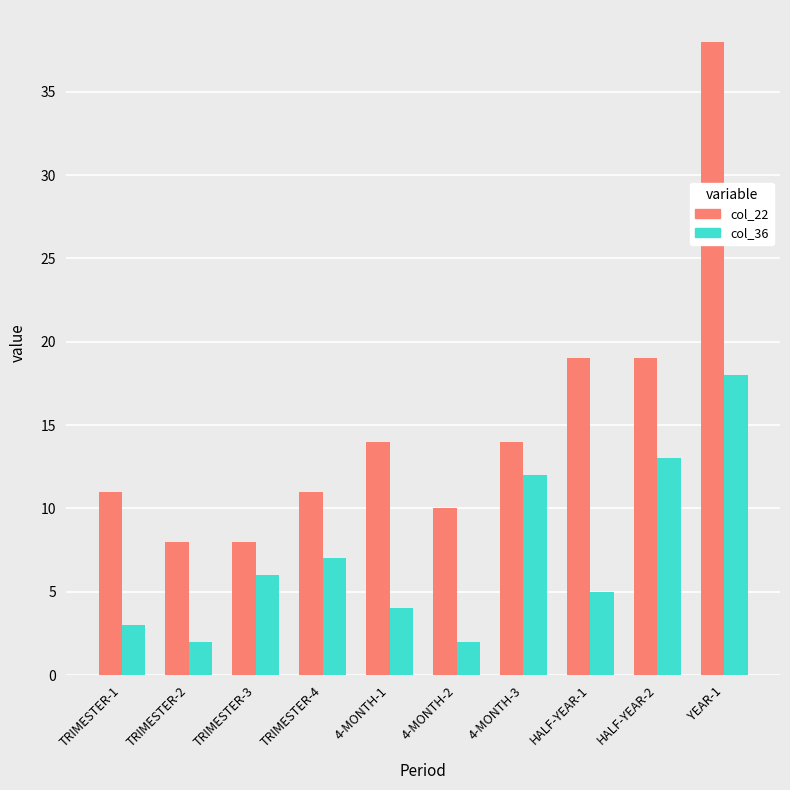

What is the spread (max minus min) of values at TRIMESTER-1?

8